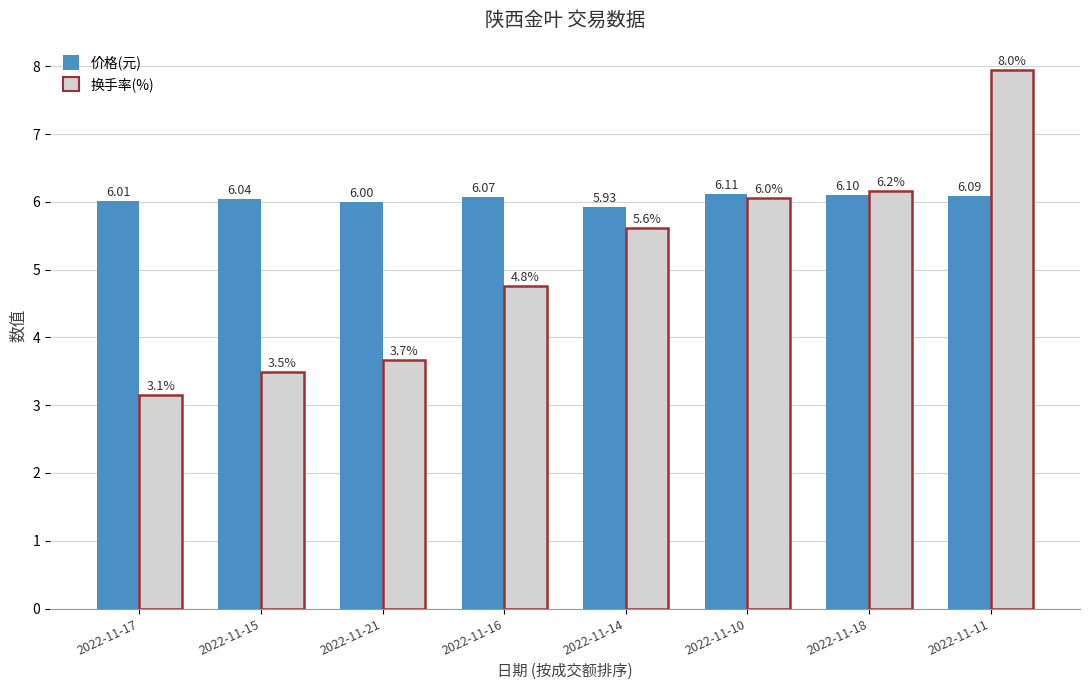

What is the sum of the 价格(元) values at 2022-11-15 and 2022-11-17?

12.1